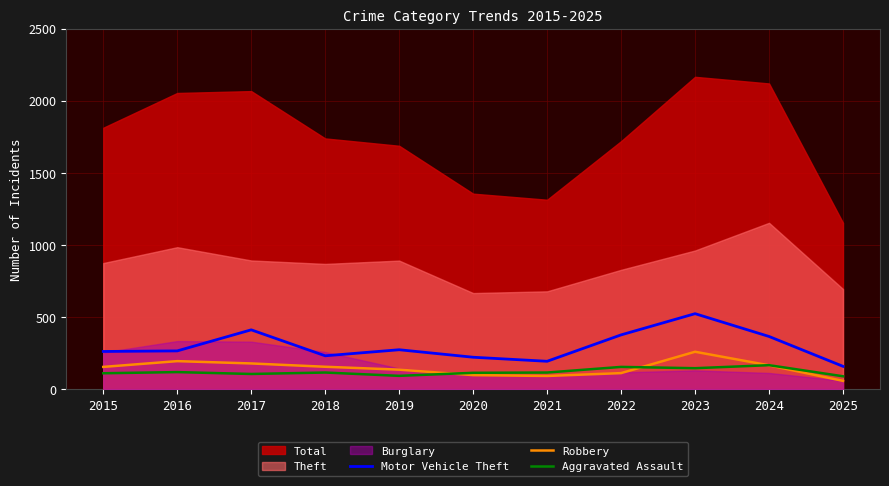

Is the value of Robbery at 2016 greater than the value of Aggravated Assault at 2016?

Yes